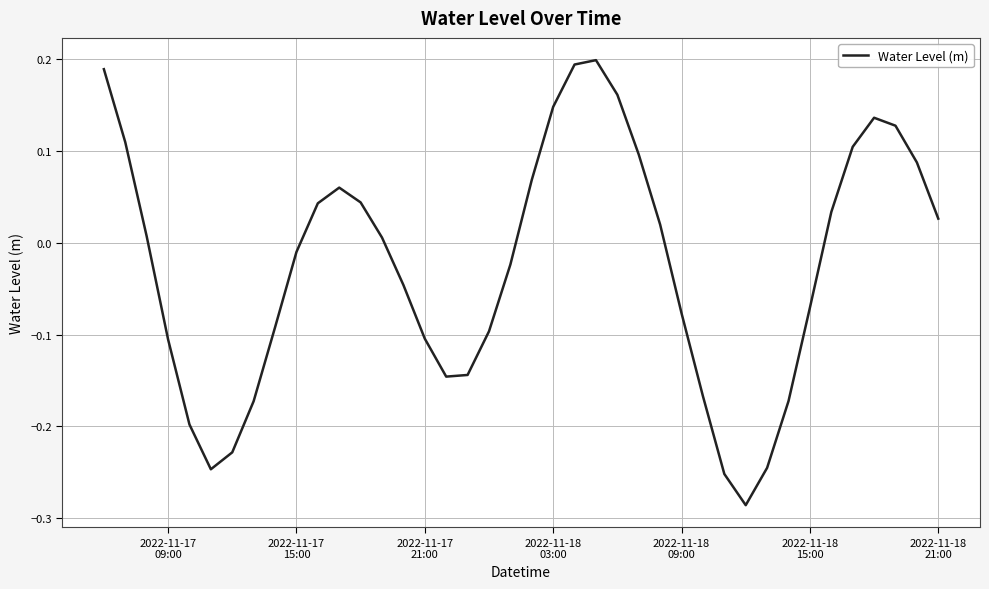

What is the difference between the maximum and minimum values?

0.5